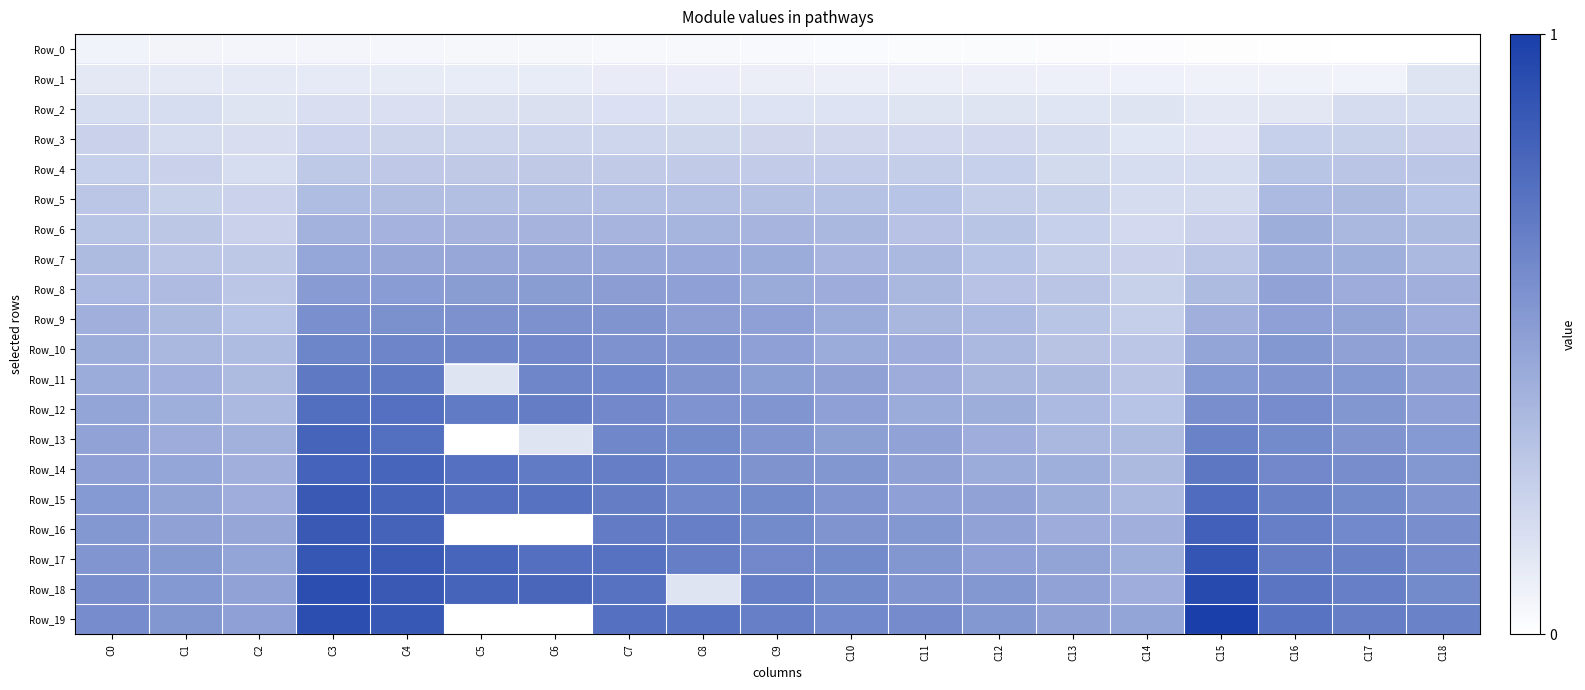

At C17, list the series in order from largest to smallest.

Row_19, Row_18, Row_17, Row_16, Row_15, Row_14, Row_13, Row_12, Row_11, Row_10, Row_9, Row_8, Row_7, Row_6, Row_5, Row_4, Row_3, Row_2, Row_1, Row_0